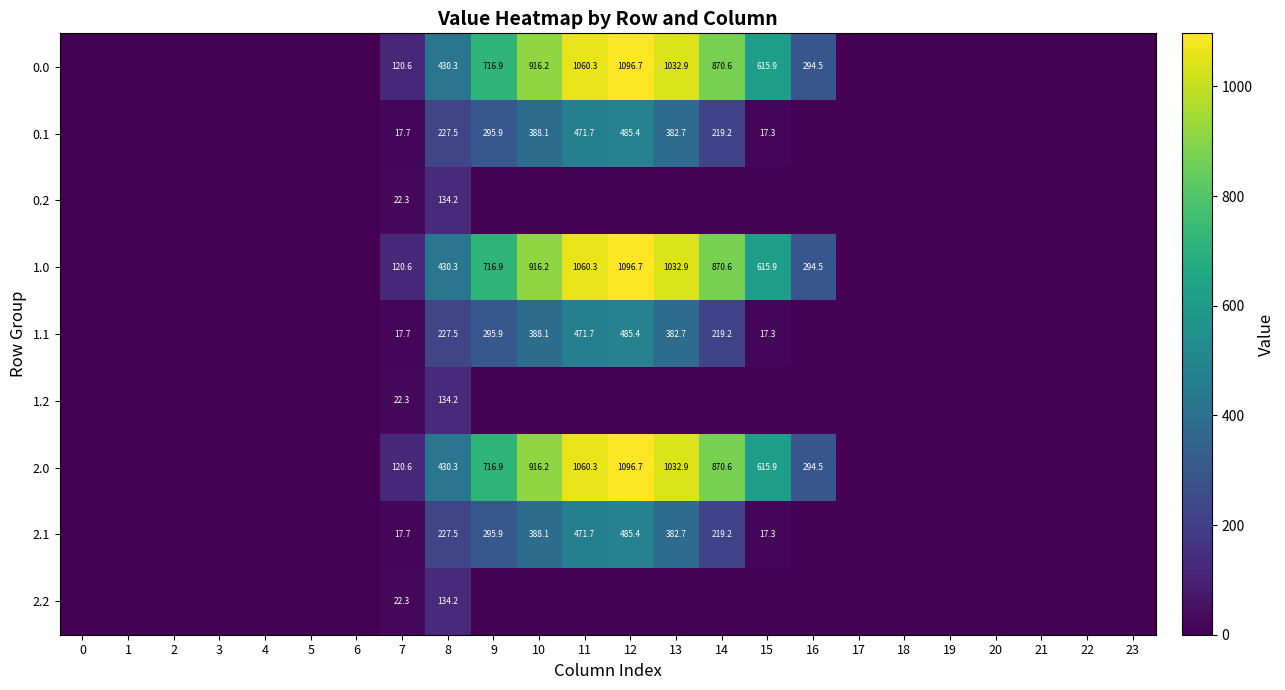

What is the spread (max minus min) of values at 12?

1096.7